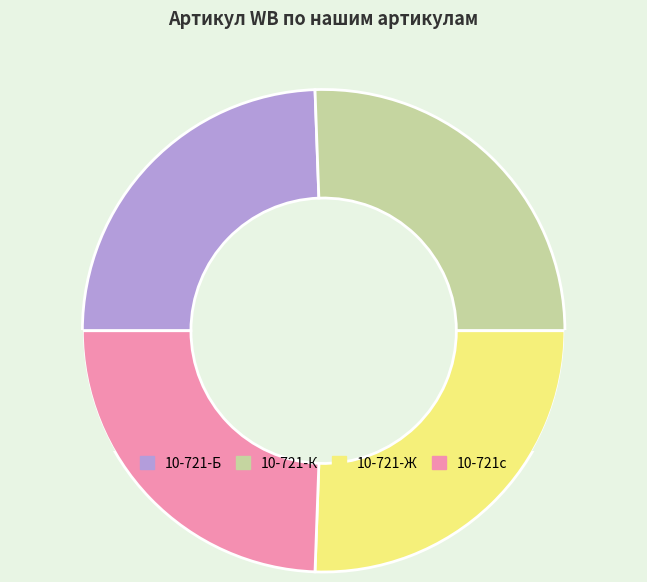

To the nearest percent, what portion does 10-721-Ж represent?

26%